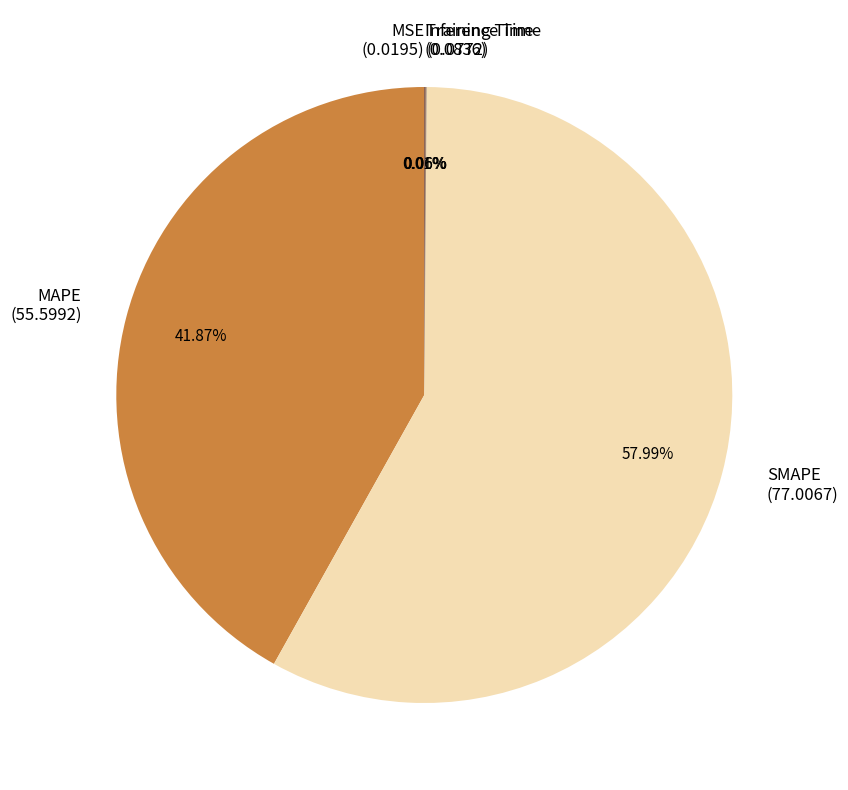

Is it true that MAPE is 42% of the pie?

True